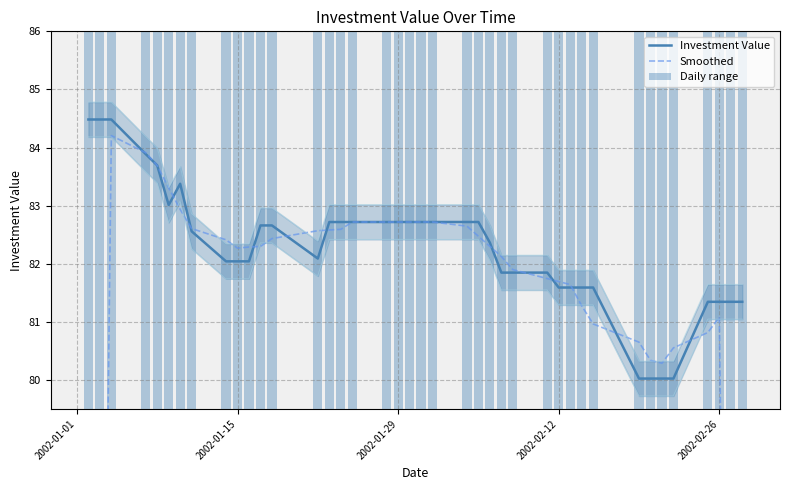

Which series has the largest range (max minus min)?

Smoothed